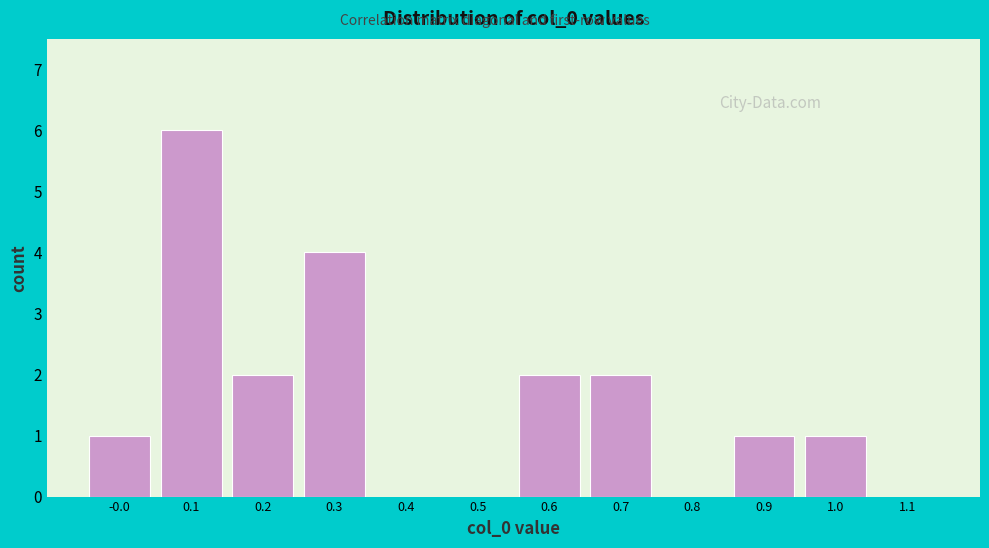

Reading left to right, transcribe all the data shown in this chart.

-0.0=1	0.1=6	0.2=2	0.3=4	0.4=0	0.5=0	0.6=2	0.7=2	0.8=0	0.9=1	1.0=1	1.1=0